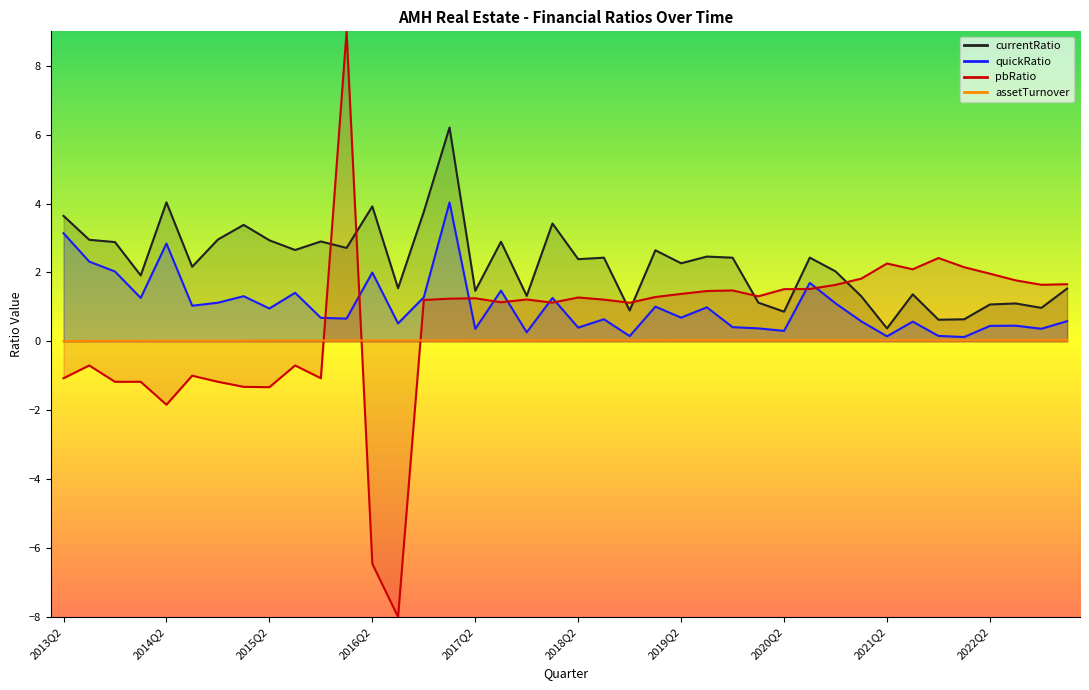

Which category has the highest value in the currentRatio series?

2017Q1